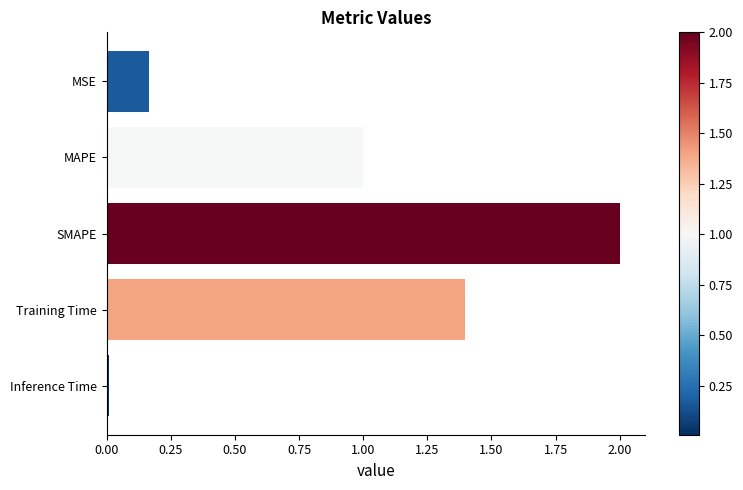

What is the change in value from MSE to SMAPE?

+1.8